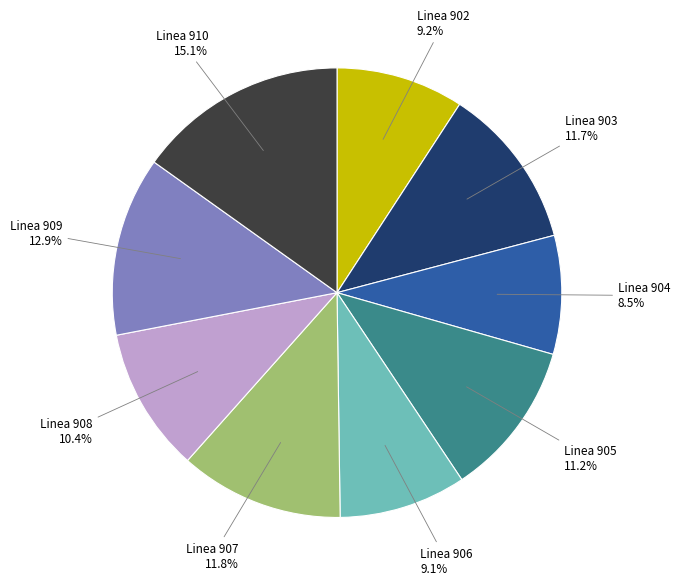

Is there a majority slice in this chart?

No